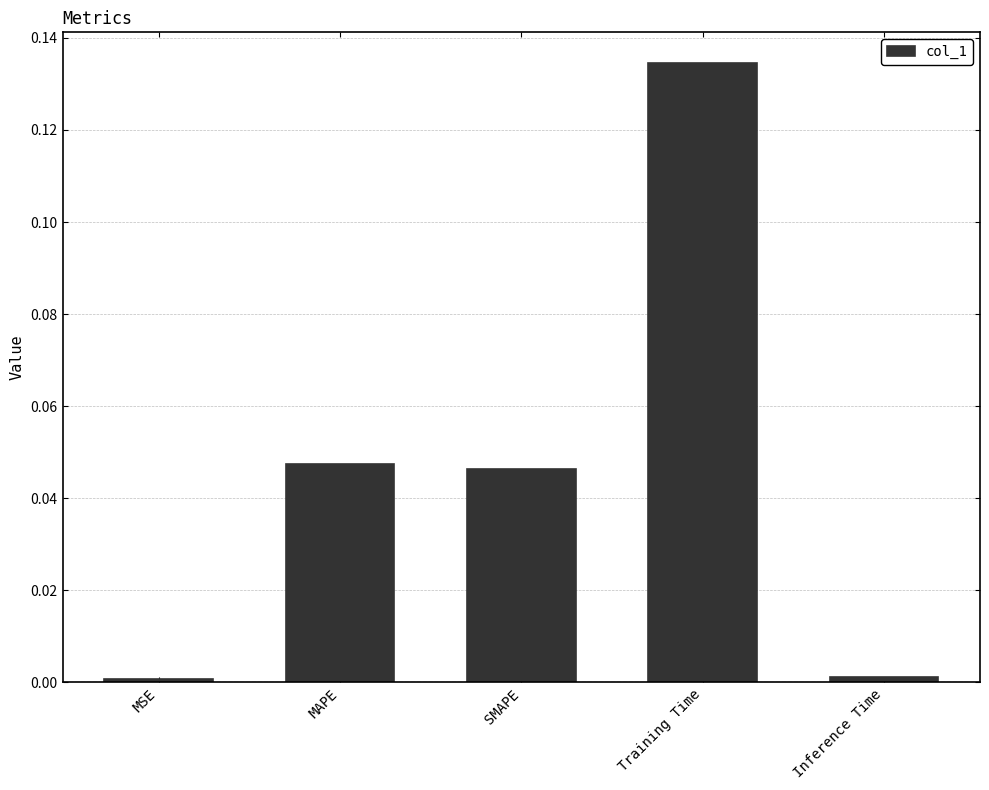

How many bars are there in total?

5